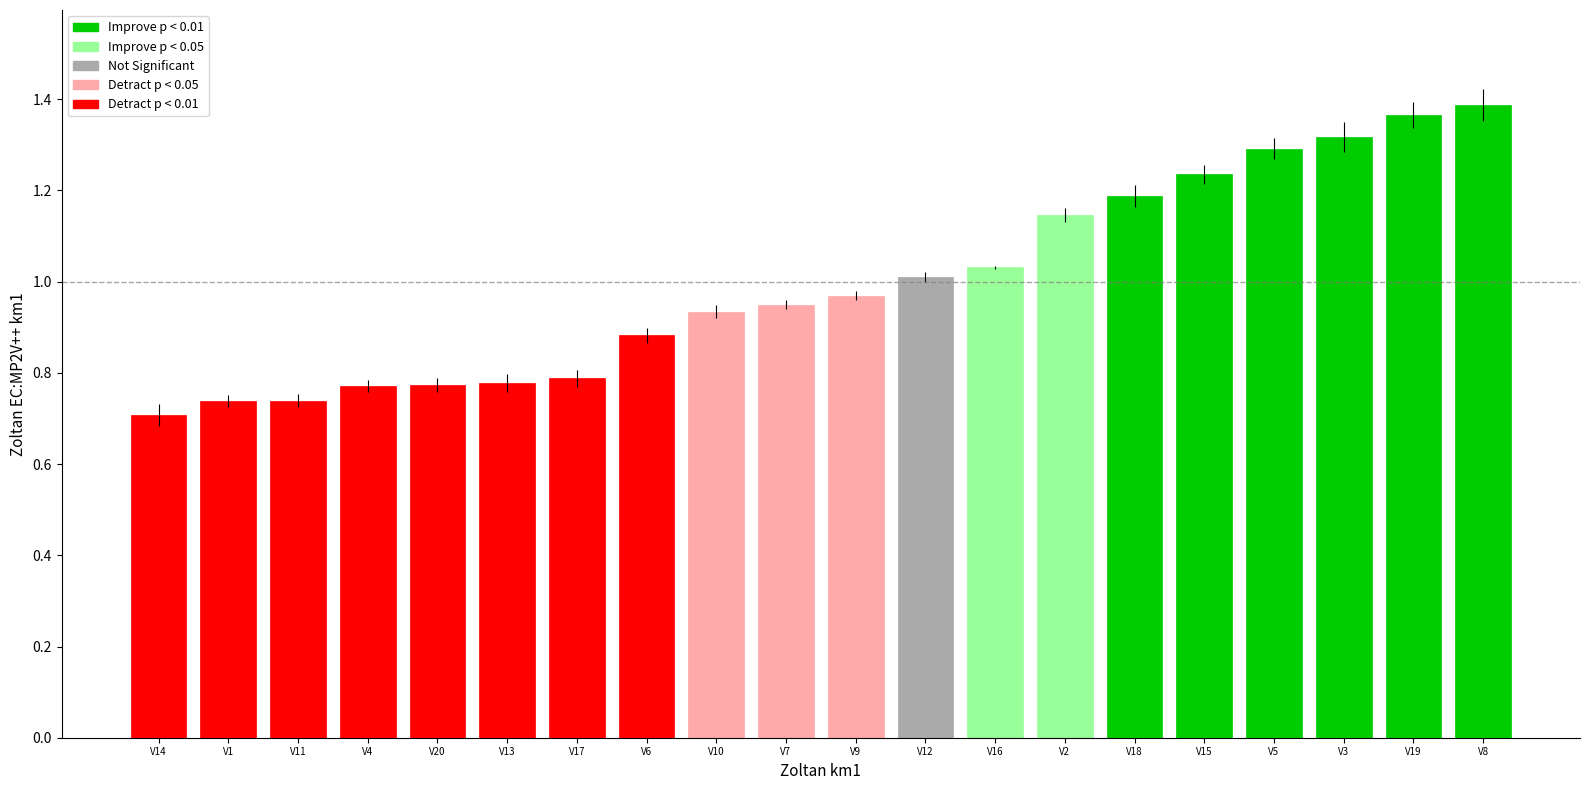

Does the chart contain stacked bars?

No